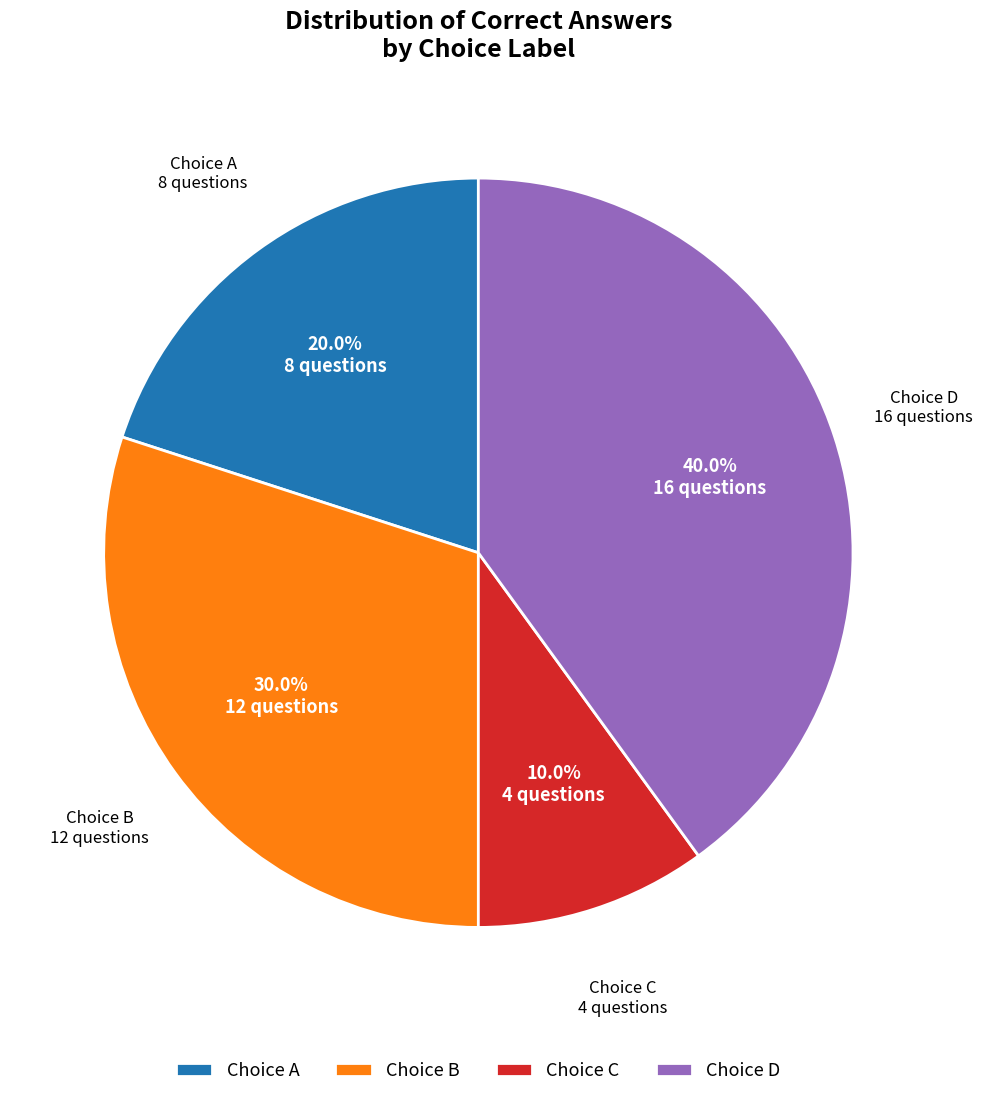

How many segments does this pie chart have?

4